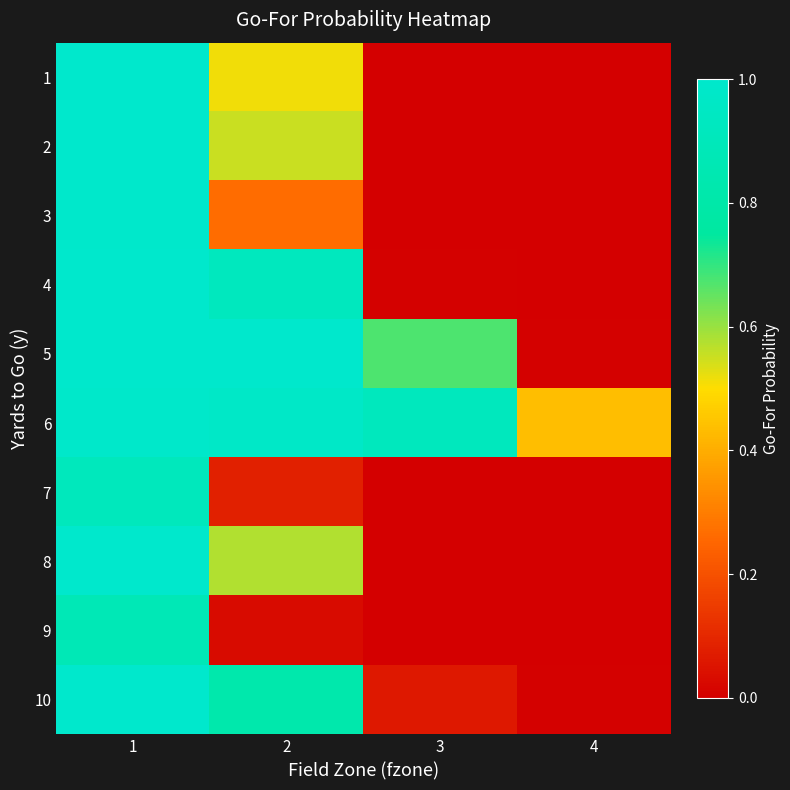

Reading left to right, list all the values displayed in this chart.

1: 1=1.0	2=0.5	3=0.0	4=0.0
2: 1=1.0	2=0.6	3=0.0	4=0.0
3: 1=1.0	2=0.3	3=0.0	4=0.0
4: 1=1.0	2=0.9	3=0.0	4=0.0
5: 1=1.0	2=1.0	3=0.7	4=0.0
6: 1=1.0	2=1.0	3=0.9	4=0.4
7: 1=0.9	2=0.1	3=0.0	4=0.0
8: 1=1.0	2=0.6	3=0.0	4=0.0
9: 1=0.9	2=0.0	3=0.0	4=0.0
10: 1=1.0	2=0.8	3=0.1	4=0.0